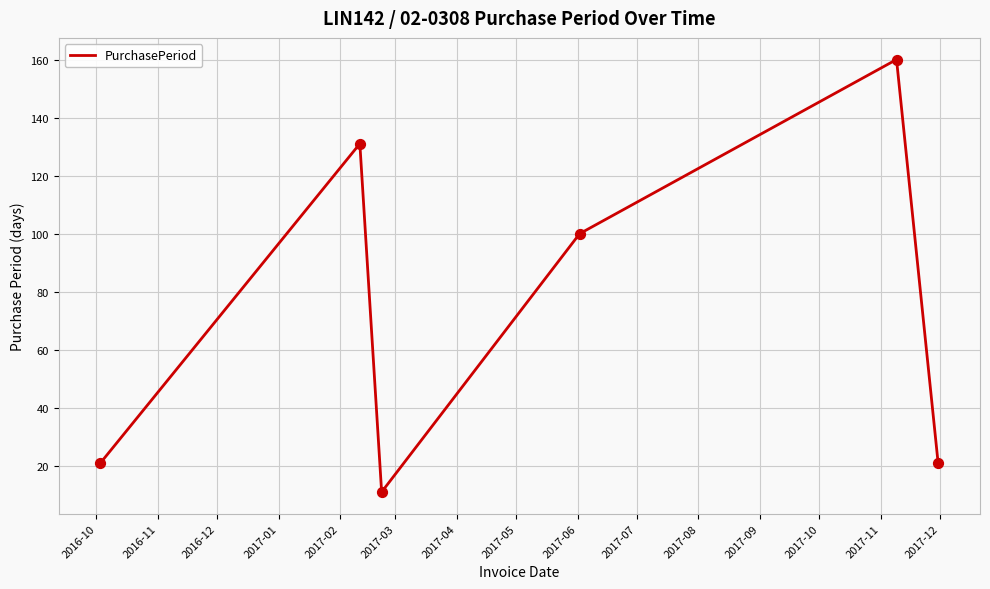

How many interior local valleys (lower than both neighbors) does the data have?

1